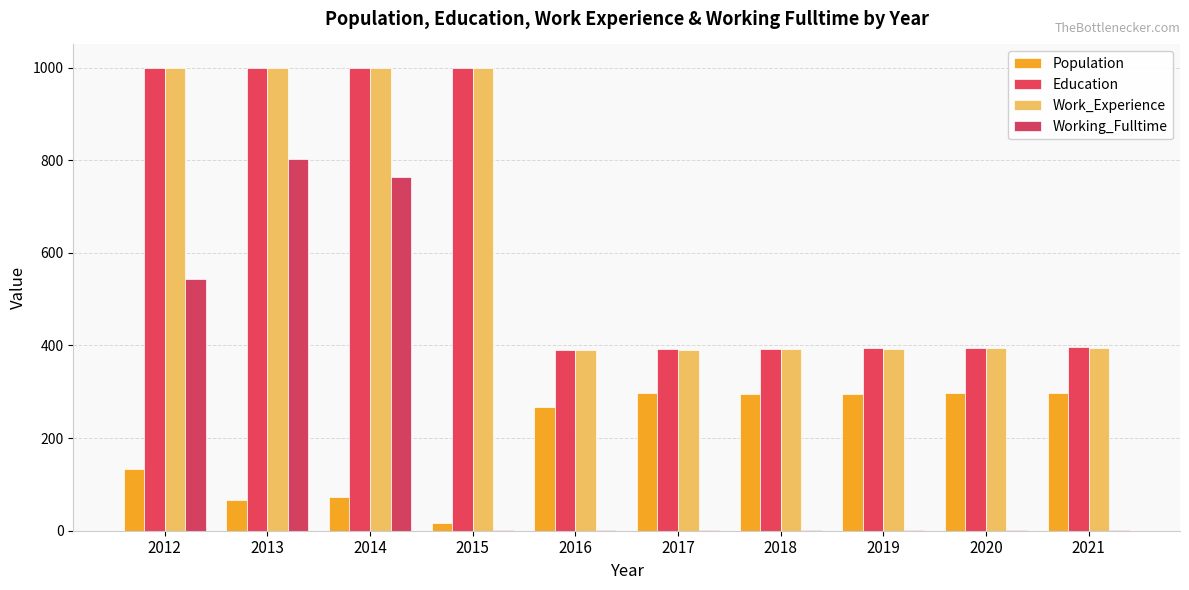

How many data points does each series have?

10